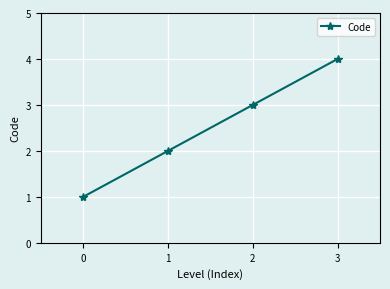

Is it true that the value at 1 is 1?

False